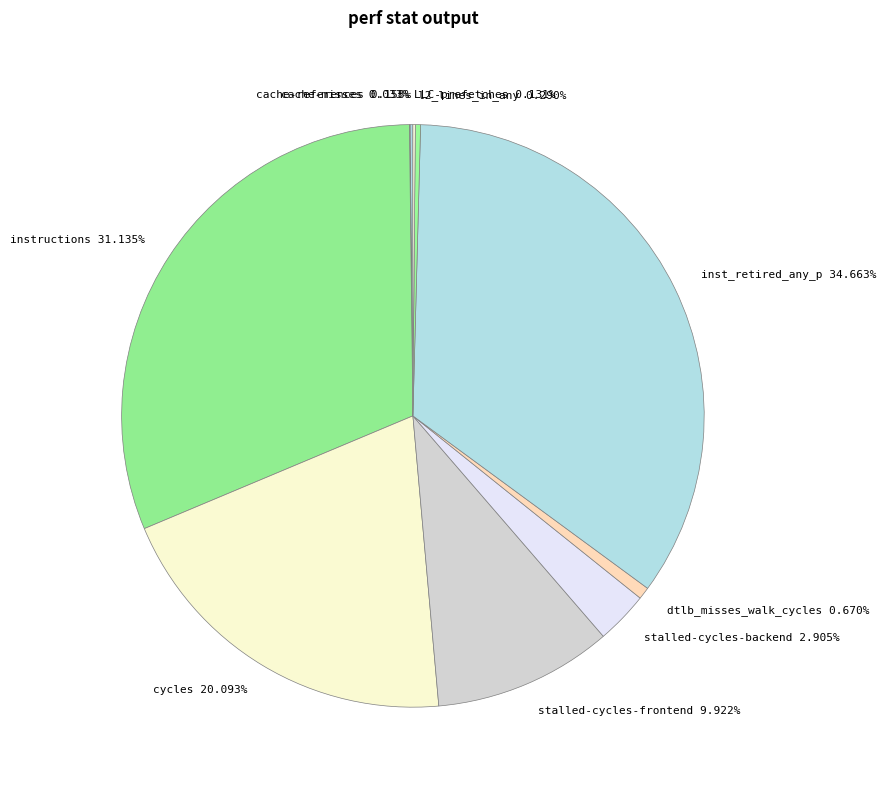

Approximately how many times larger is the value at stalled-cycles-frontend 9.922% compared to stalled-cycles-backend 2.905%?

3.4